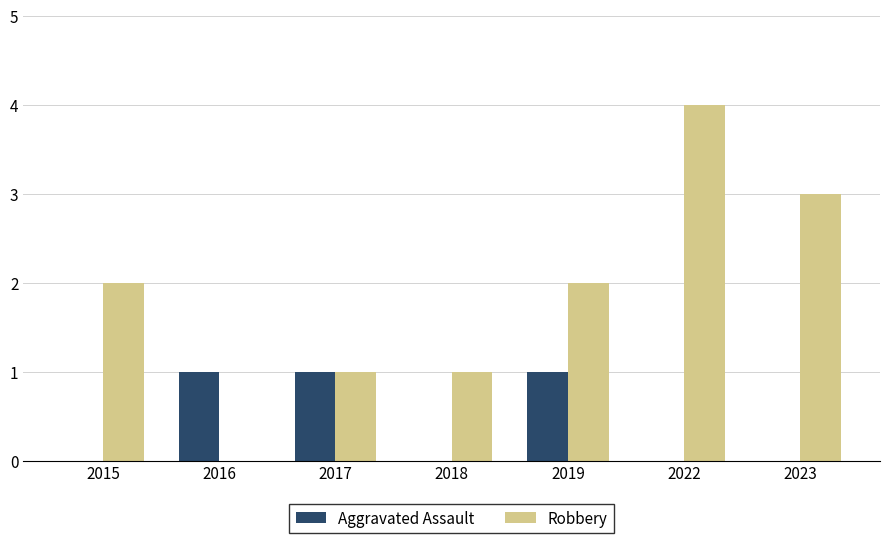

What are all the series names shown in the legend?

Aggravated Assault, Robbery